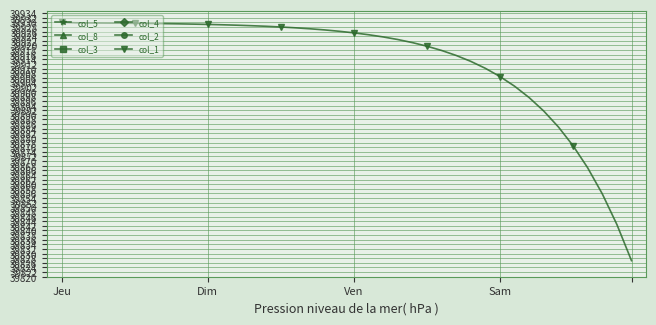

What position from the right is 27?

13